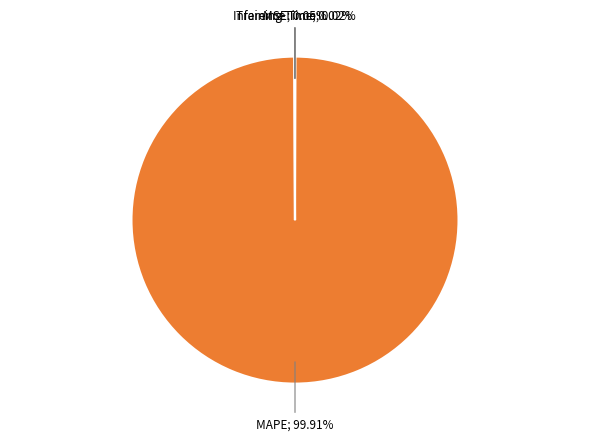

Does any single category account for the majority?

Yes